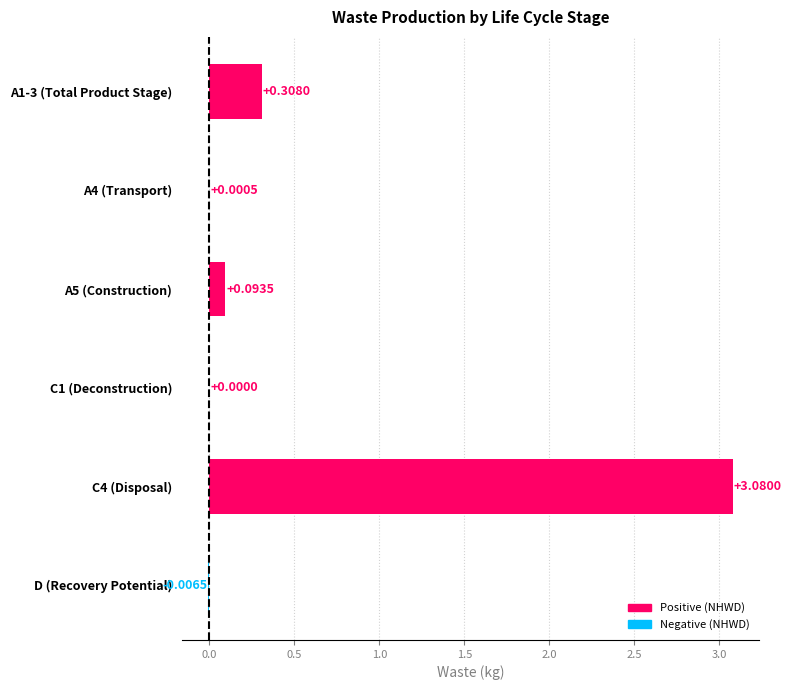

At which label is the value closest to 1?

A1-3 (Total Product Stage)